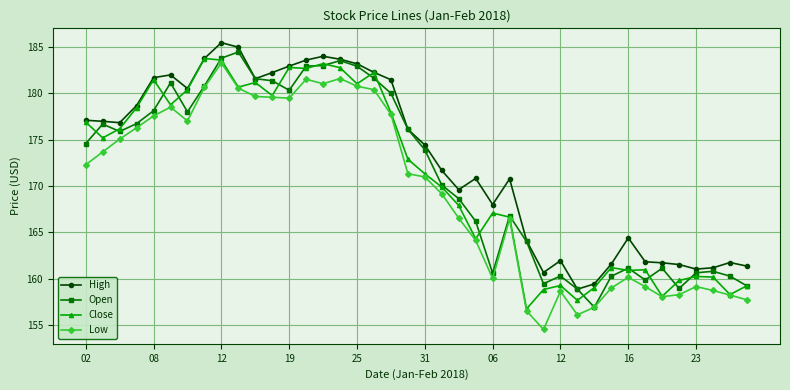

At how many categories does at least one series exceed 165?

26